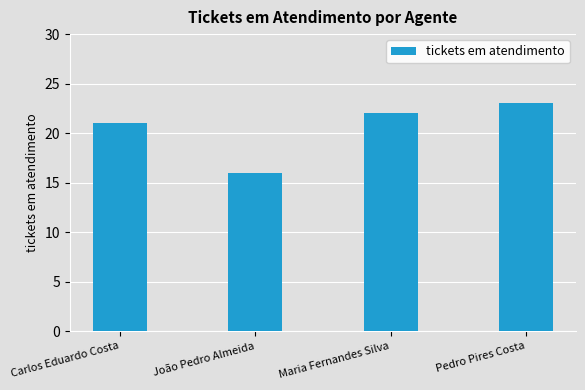

Rank the categories by value from lowest to highest.

João Pedro Almeida, Carlos Eduardo Costa, Maria Fernandes Silva, Pedro Pires Costa